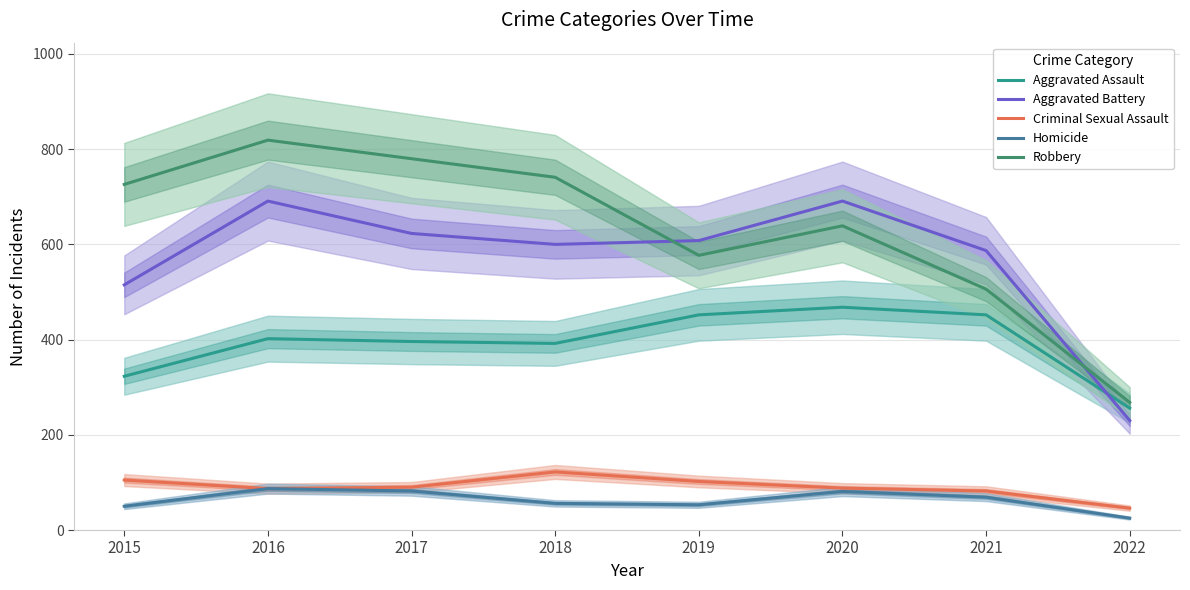

At which label does Aggravated Assault reach its minimum?

2022